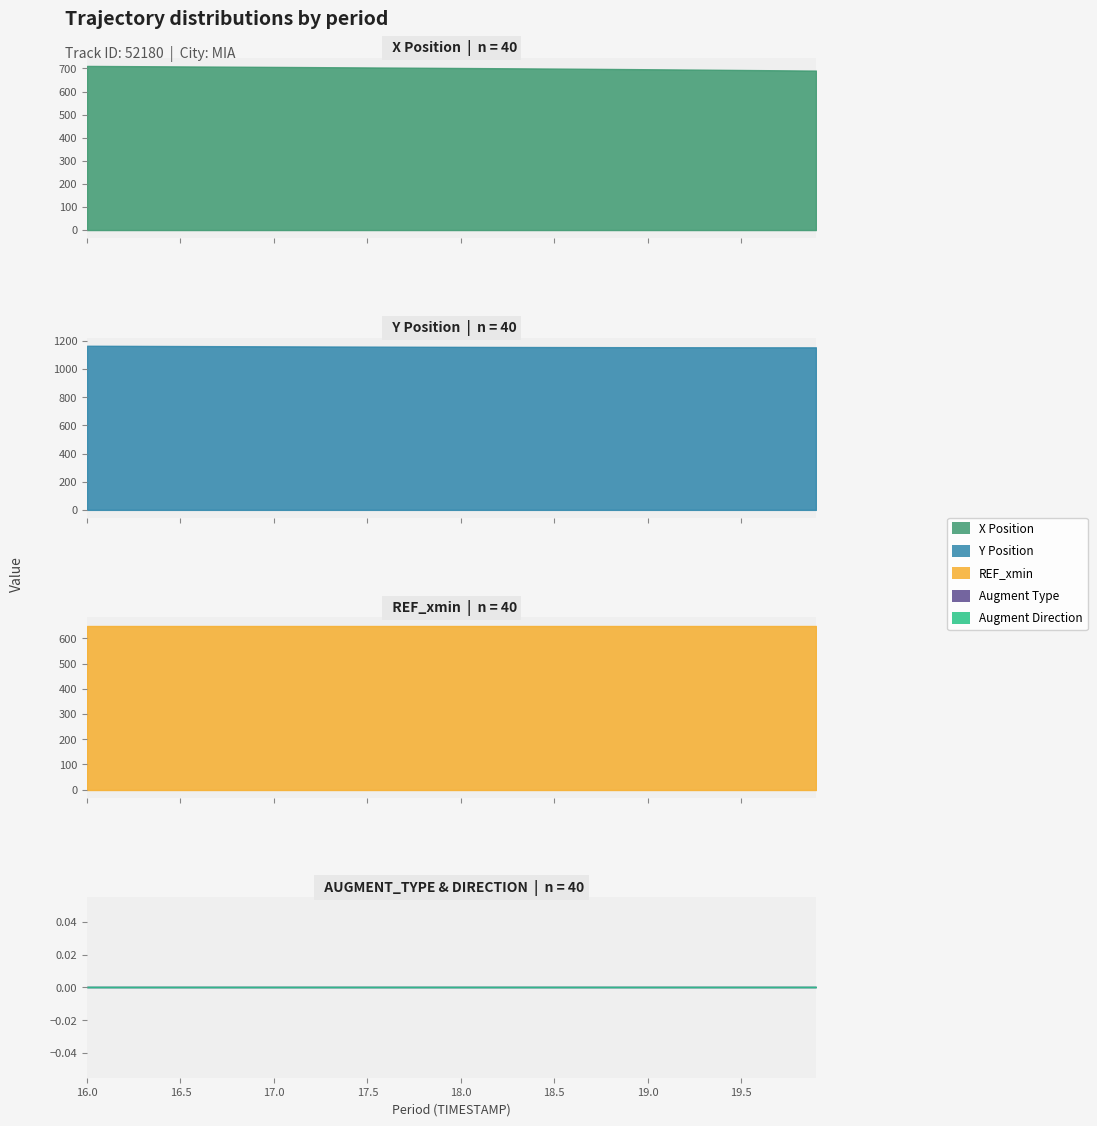

Reading right to left, what are all the values shown in this chart?

X: 39=690.7	38=691.4	37=692.1	36=692.8	35=693.5	34=694.2	33=694.8	32=695.5	31=696.1	30=696.7	29=697.3	28=697.9	27=698.5	26=699.0	25=699.6	24=700.1	23=700.6	22=701.1	21=701.6	20=702.1	19=702.6	18=703.0	17=703.5	16=704.0	15=704.5	14=704.9	13=705.4	12=705.9	11=706.3	10=706.8	9=707.2	8=707.6	7=708.1	6=708.5	5=708.9	4=709.4	3=709.8	2=710.2	1=710.6	0=711.0
Y: 39=1155.1	38=1155.2	37=1155.3	36=1155.4	35=1155.5	34=1155.6	33=1155.7	32=1155.8	31=1156.0	30=1156.2	29=1156.3	28=1156.5	27=1156.7	26=1156.9	25=1157.2	24=1157.4	23=1157.7	22=1158.0	21=1158.2	20=1158.6	19=1158.9	18=1159.2	17=1159.6	16=1159.9	15=1160.3	14=1160.7	13=1161.1	12=1161.5	11=1161.9	10=1162.3	9=1162.7	8=1163.1	7=1163.6	6=1164.0	5=1164.4	4=1164.8	3=1165.2	2=1165.7	1=1166.1	0=1166.5
REF_xmin: 39=650.7	38=650.7	37=650.7	36=650.7	35=650.7	34=650.7	33=650.7	32=650.7	31=650.7	30=650.7	29=650.7	28=650.7	27=650.7	26=650.7	25=650.7	24=650.7	23=650.7	22=650.7	21=650.7	20=650.7	19=650.7	18=650.7	17=650.7	16=650.7	15=650.7	14=650.7	13=650.7	12=650.7	11=650.7	10=650.7	9=650.7	8=650.7	7=650.7	6=650.7	5=650.7	4=650.7	3=650.7	2=650.7	1=650.7	0=650.7
AUGMENT_TYPE: 39=0.0	38=0.0	37=0.0	36=0.0	35=0.0	34=0.0	33=0.0	32=0.0	31=0.0	30=0.0	29=0.0	28=0.0	27=0.0	26=0.0	25=0.0	24=0.0	23=0.0	22=0.0	21=0.0	20=0.0	19=0.0	18=0.0	17=0.0	16=0.0	15=0.0	14=0.0	13=0.0	12=0.0	11=0.0	10=0.0	9=0.0	8=0.0	7=0.0	6=0.0	5=0.0	4=0.0	3=0.0	2=0.0	1=0.0	0=0.0
AUGMENT_DIRECTION: 39=0.0	38=0.0	37=0.0	36=0.0	35=0.0	34=0.0	33=0.0	32=0.0	31=0.0	30=0.0	29=0.0	28=0.0	27=0.0	26=0.0	25=0.0	24=0.0	23=0.0	22=0.0	21=0.0	20=0.0	19=0.0	18=0.0	17=0.0	16=0.0	15=0.0	14=0.0	13=0.0	12=0.0	11=0.0	10=0.0	9=0.0	8=0.0	7=0.0	6=0.0	5=0.0	4=0.0	3=0.0	2=0.0	1=0.0	0=0.0